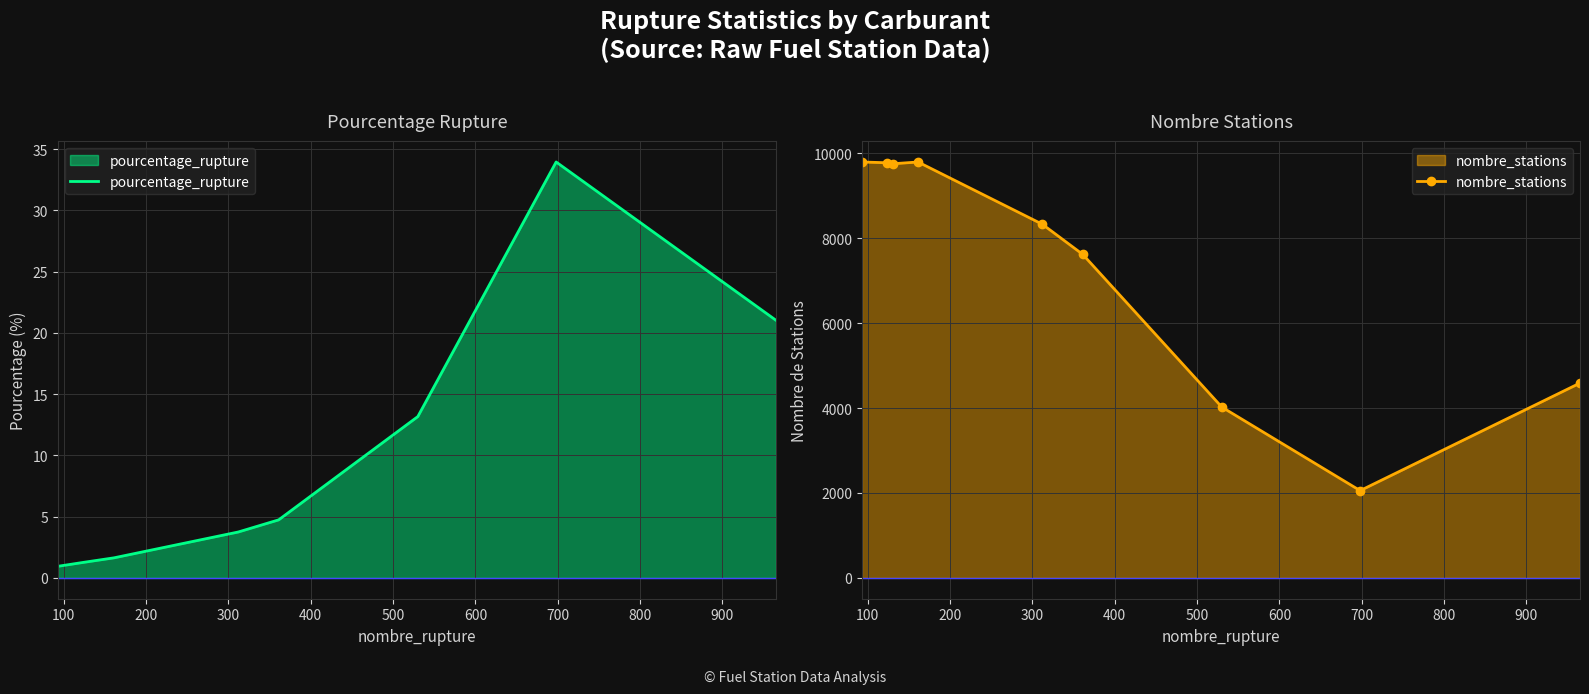

What is the value of the nombre_stations point at the 5th from the left?

8329